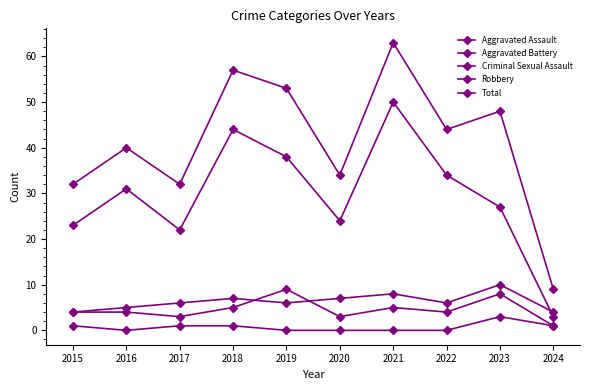

How many distinct data groups are displayed?

5